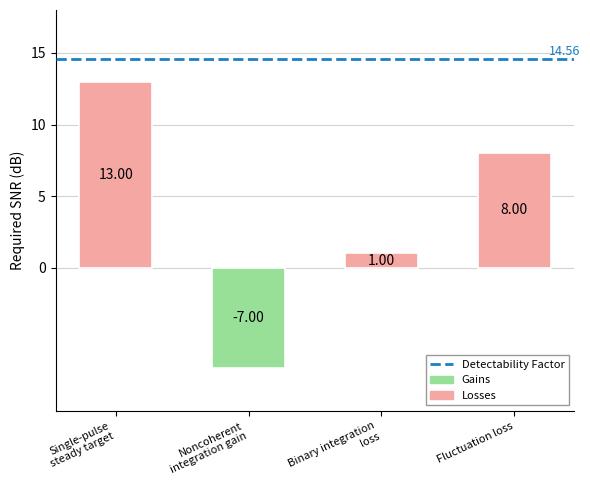

At which category does the chart reach its peak across all series?

Single-pulse
steady target